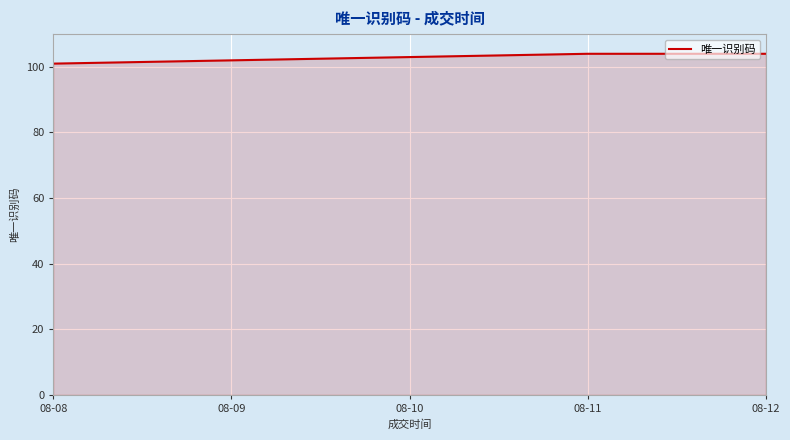

The value at 08-09 is 102. True or false?

True